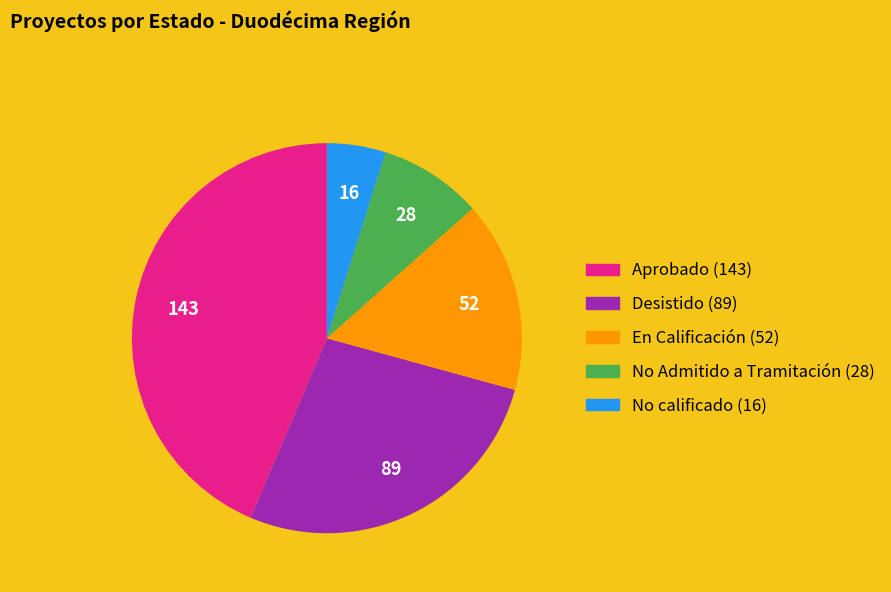

Is Aprobado the majority of the pie?

No